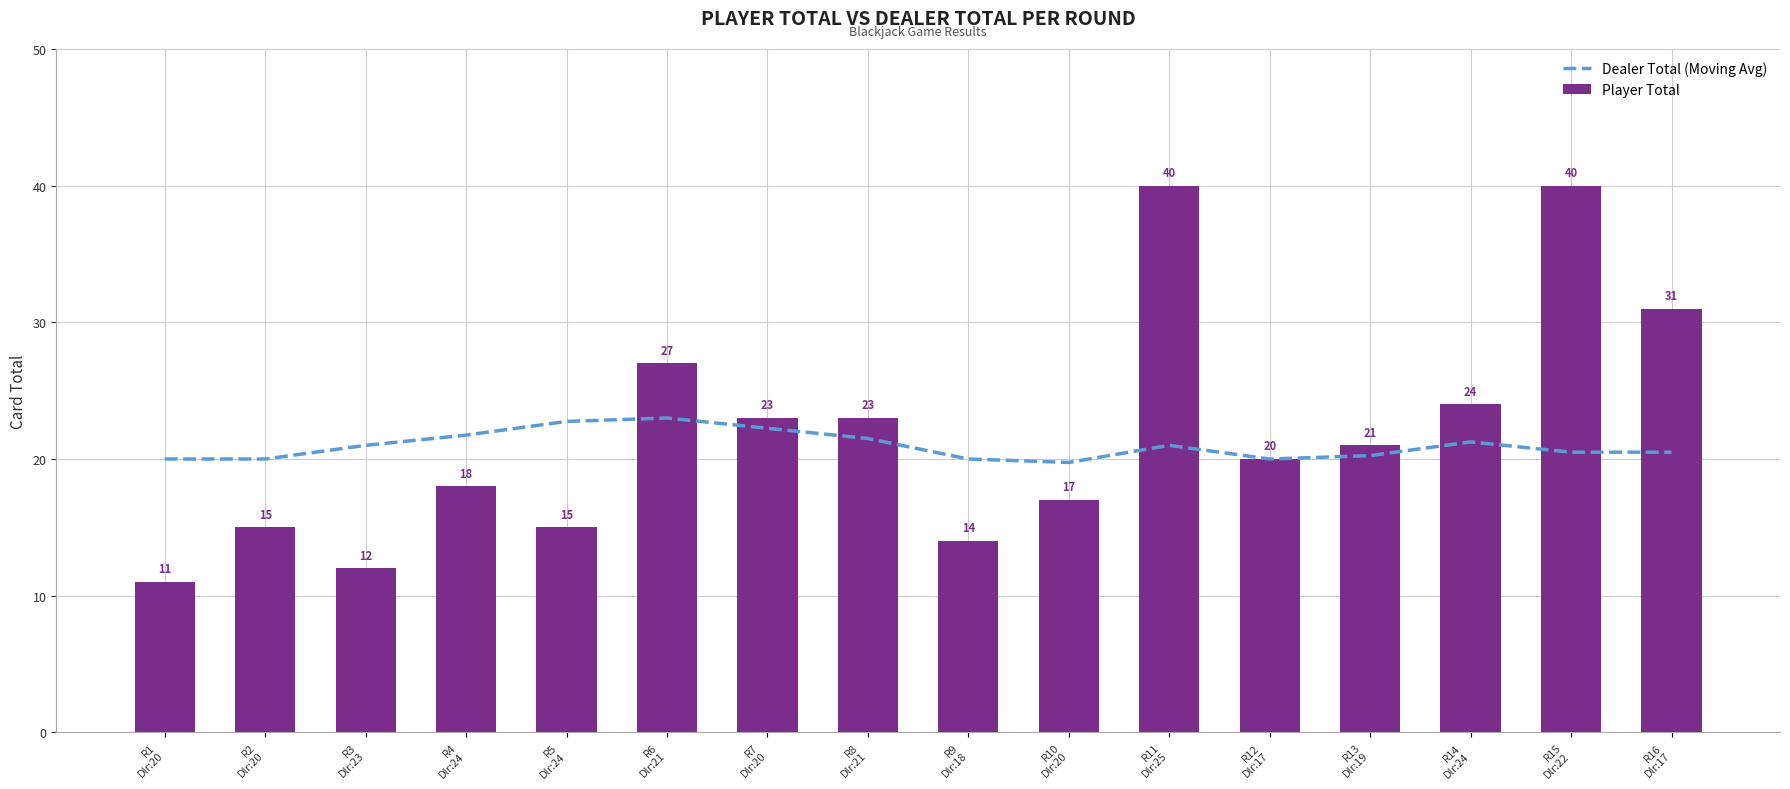

What are all the series names shown in the legend?

Dealer Total (Moving Avg), Player Total